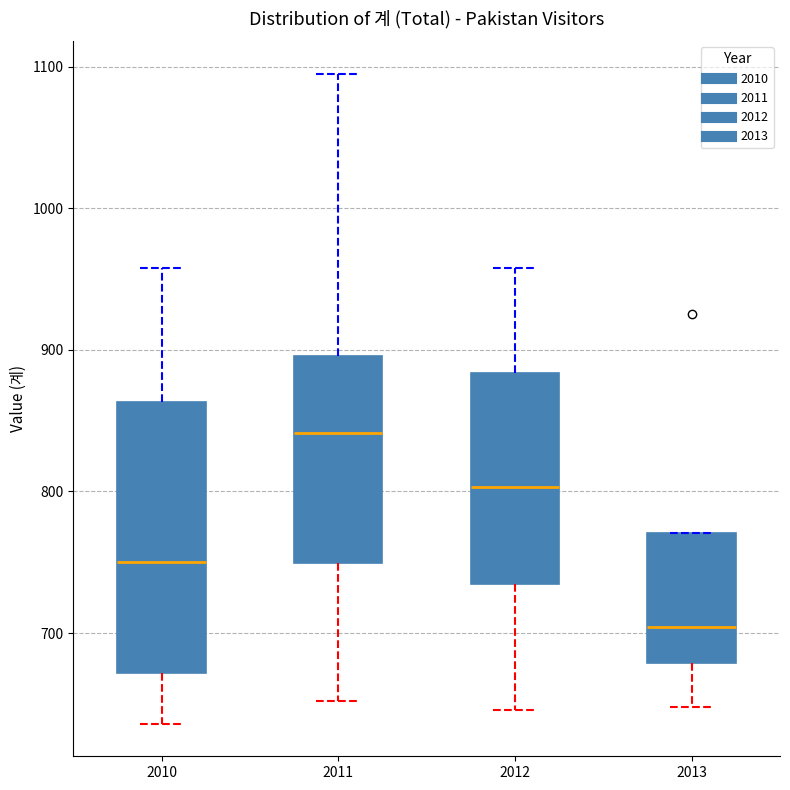

Which box's median line is the lowest?

2013